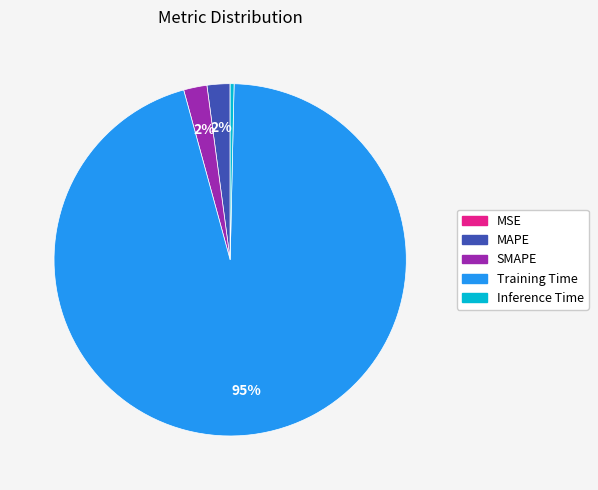

To the nearest percent, what is the average slice percentage?

20%